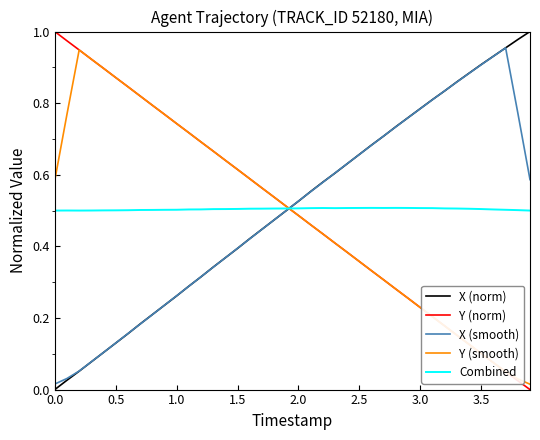

Rank the series by their average value, from lowest to highest.

Y (smooth), X (smooth), Y (norm), Combined, X (norm)